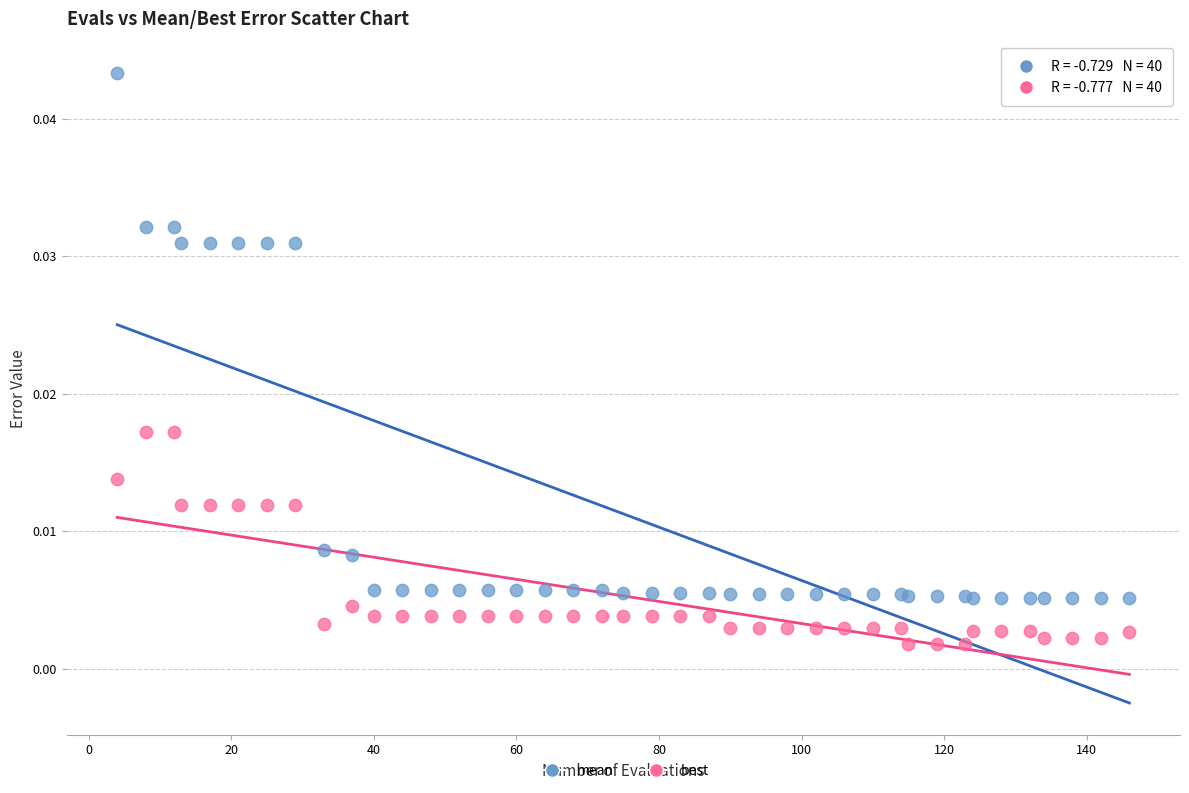

Which series has the largest Y range (max minus min)?

mean